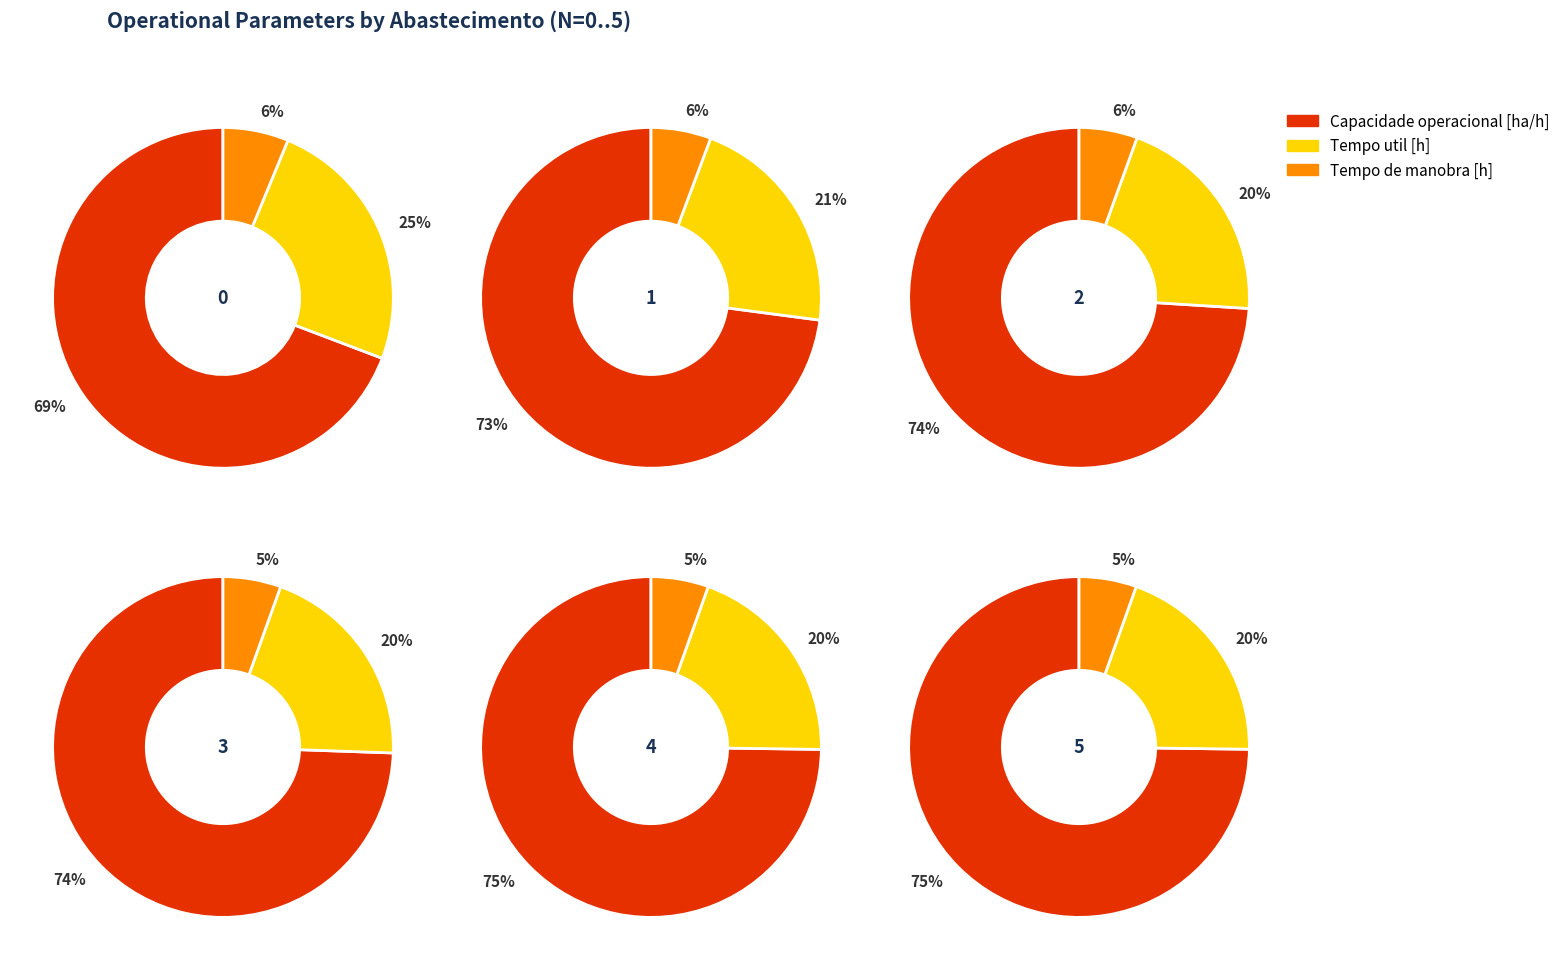

Which series has the widest spread of values?

Capacidade operacional [ha/h]